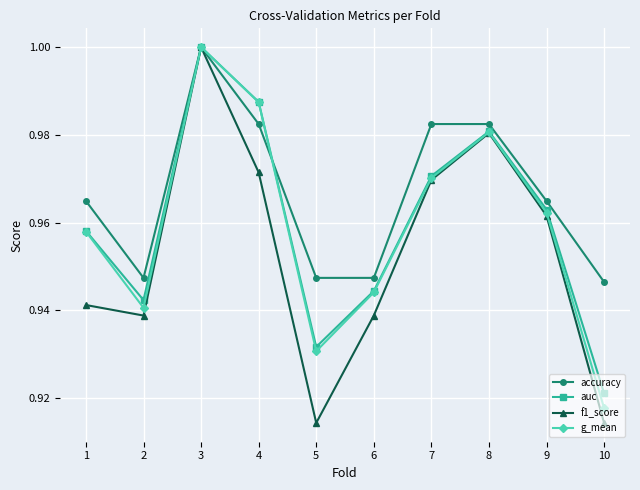

List the labels in order of auc value, smallest first.

10, 5, 2, 6, 1, 9, 7, 8, 4, 3